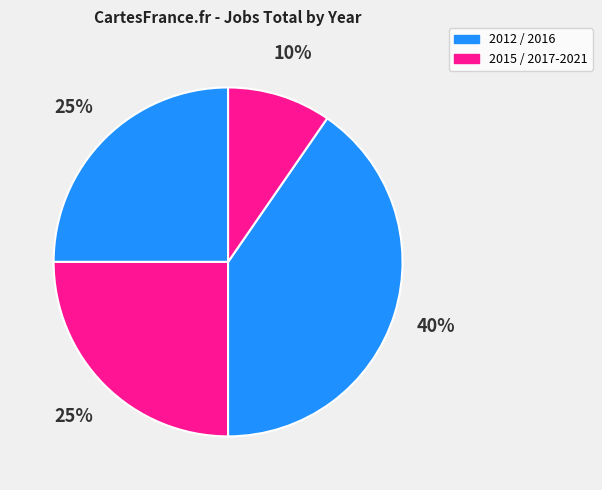

How many segments does this pie chart have?

4